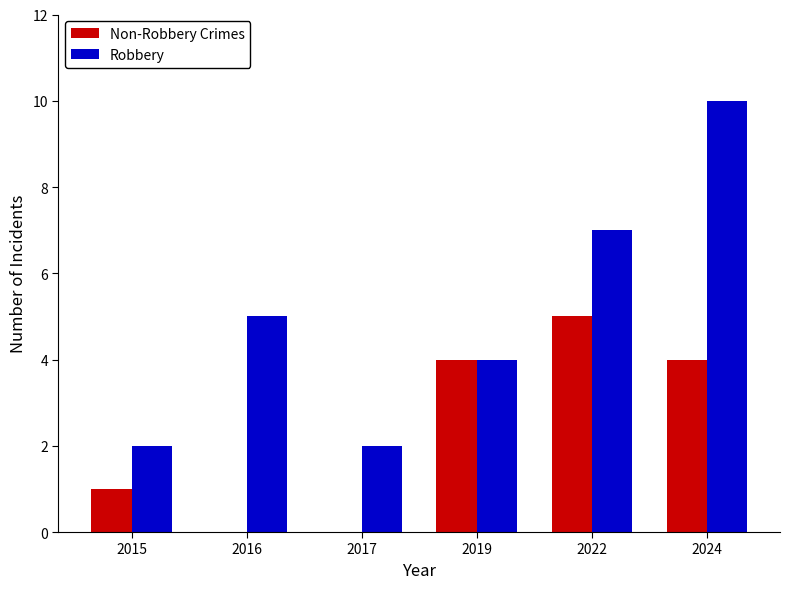

Which series changed the most between 2015 and 2024?

Robbery